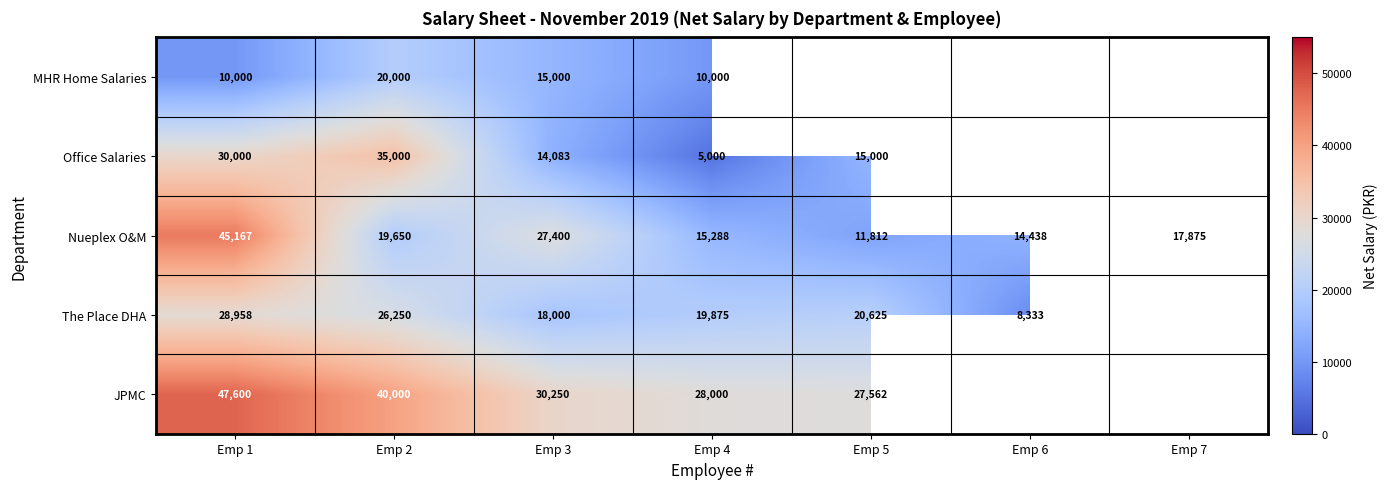

At which label does Nueplex O&M reach its minimum?

Emp 5